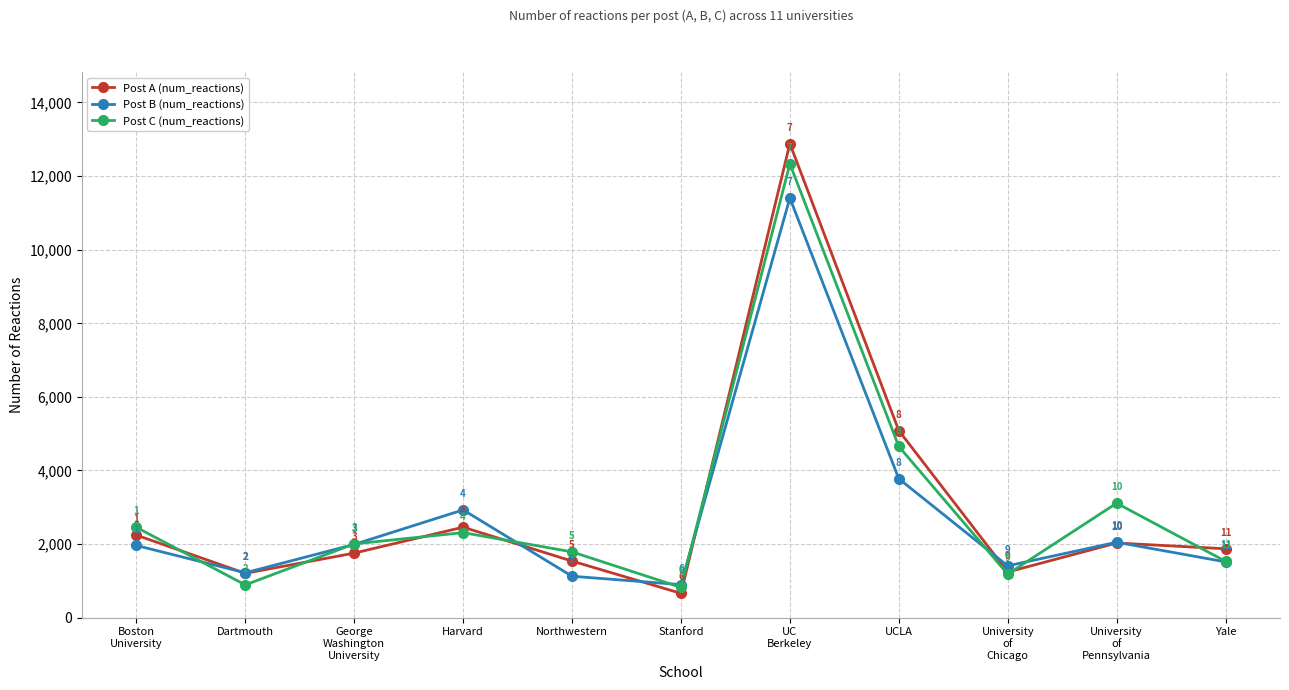

Rank the categories by Post A (num_reactions) value from highest to lowest.

UC
Berkeley, UCLA, Harvard, Boston
University, University
of
Pennsylvania, Yale, George
Washington
University, Northwestern, University
of
Chicago, Dartmouth, Stanford